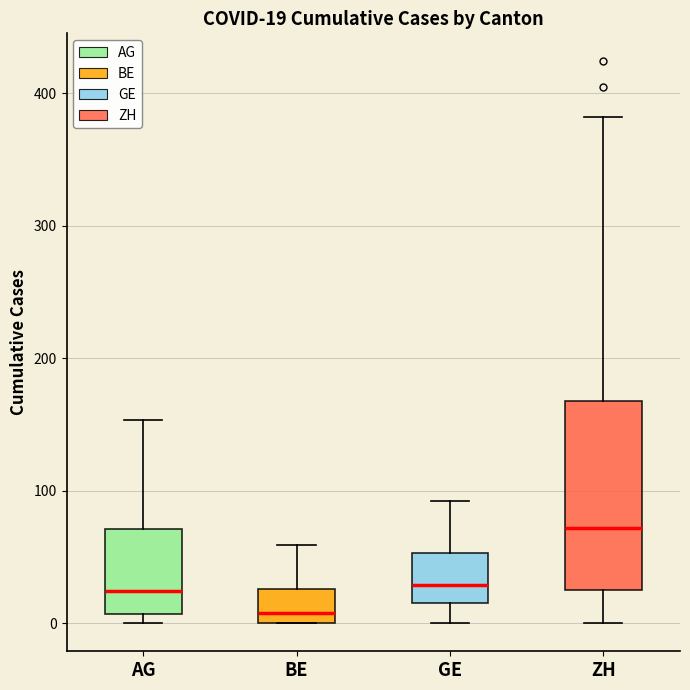

Which box has the lowest median line?

BE